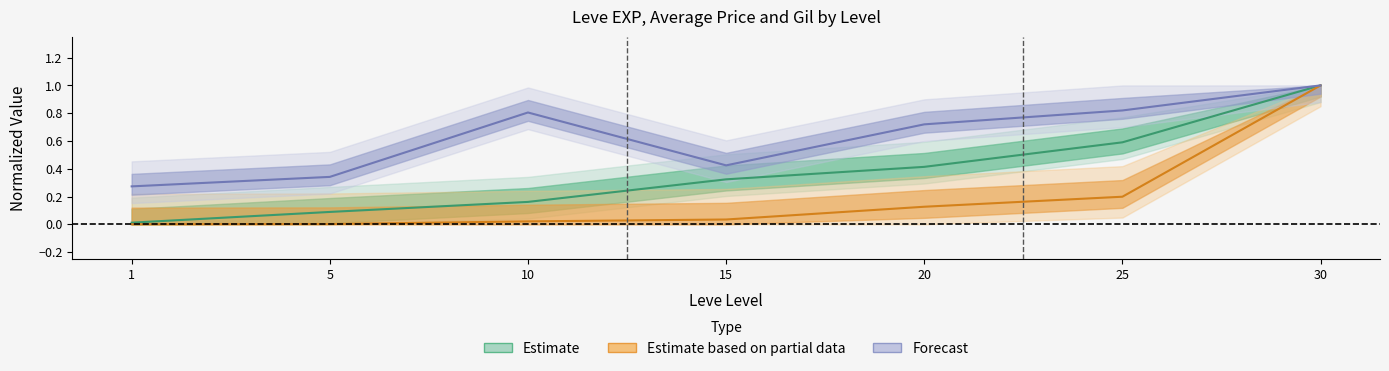

True or false: Leve Gil and currentAveragePrice intersect in this chart.

False